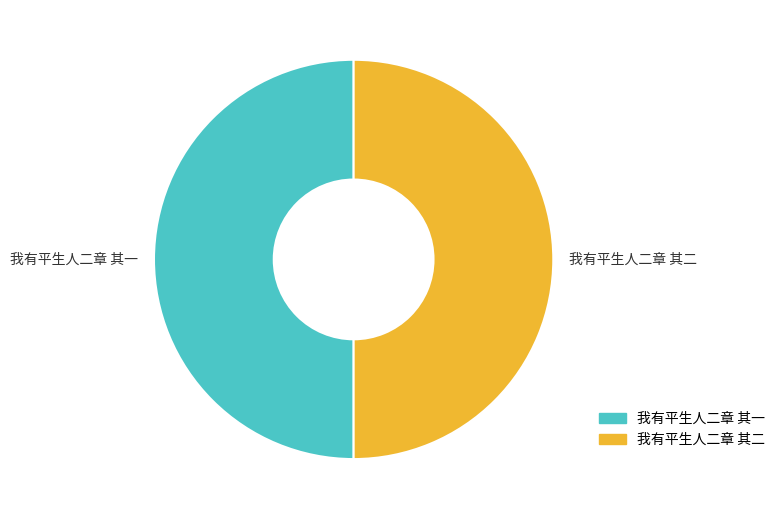

Approximately how many times larger is the value at 我有平生人二章 其一 compared to 我有平生人二章 其二?

1.0